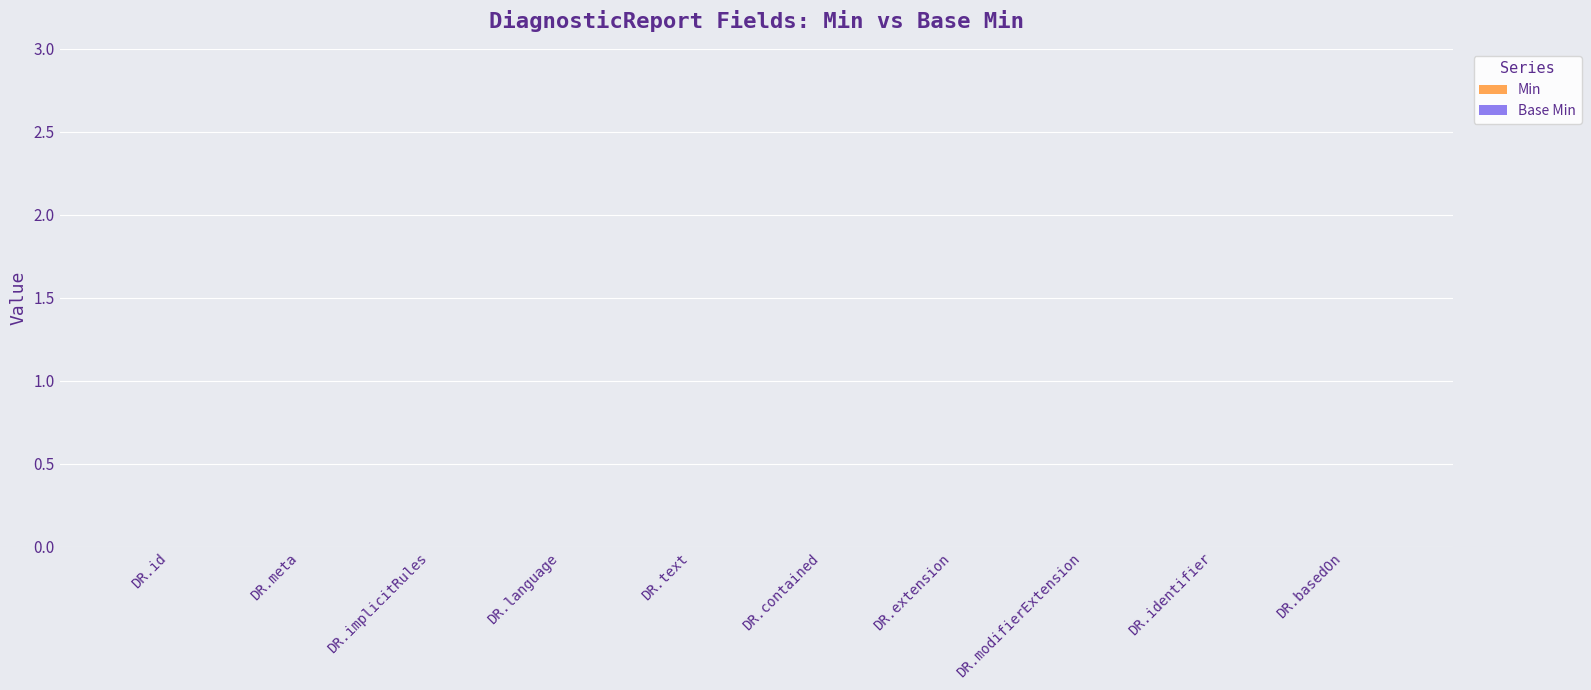

What is the maximum value shown in the chart?

1